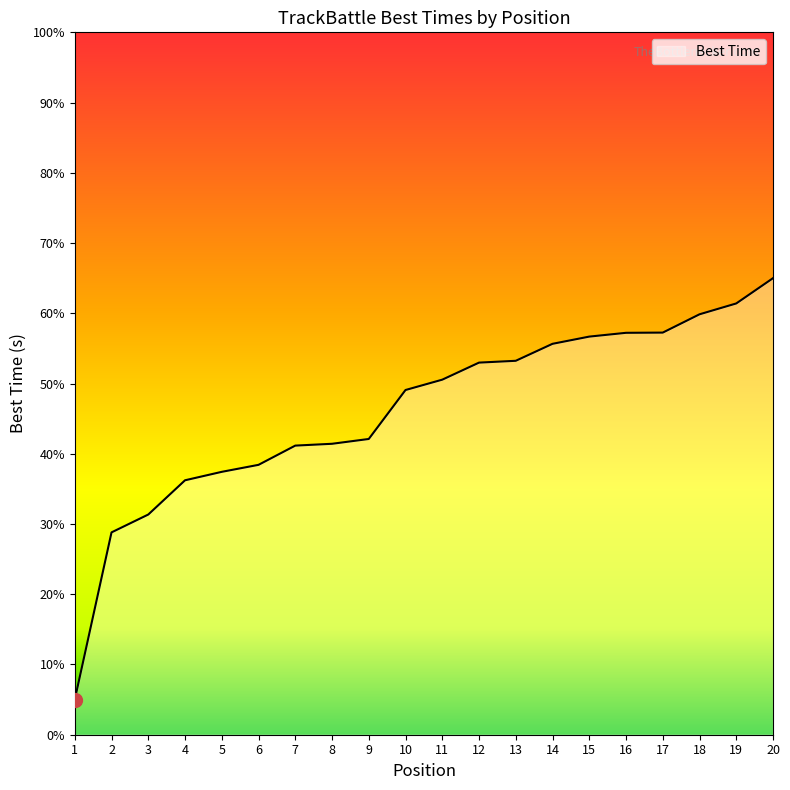

What is the smallest value displayed?

5.0